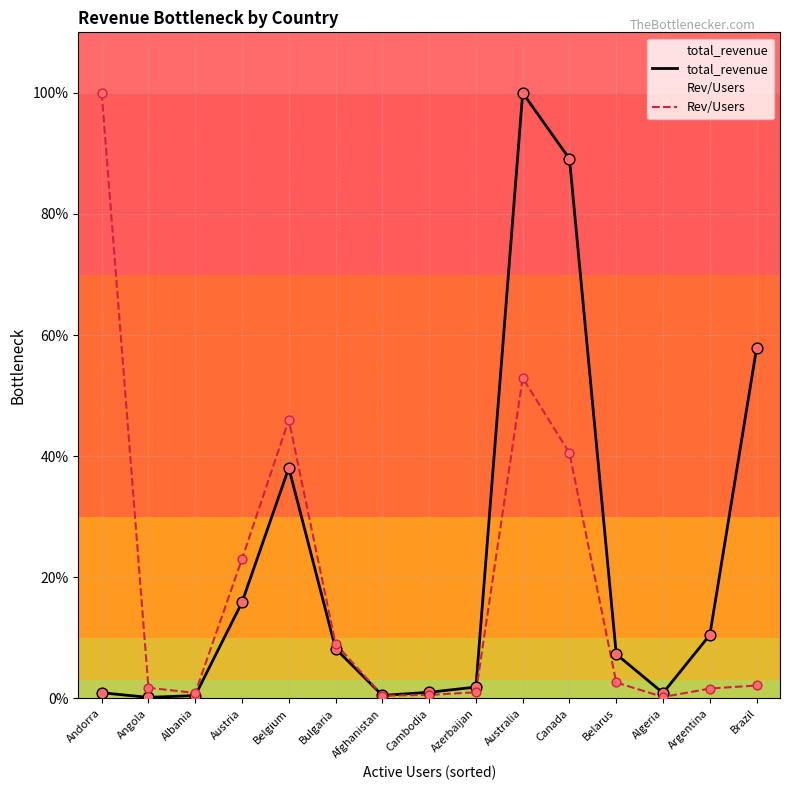

Which series has the largest Y range (max minus min)?

total_revenue